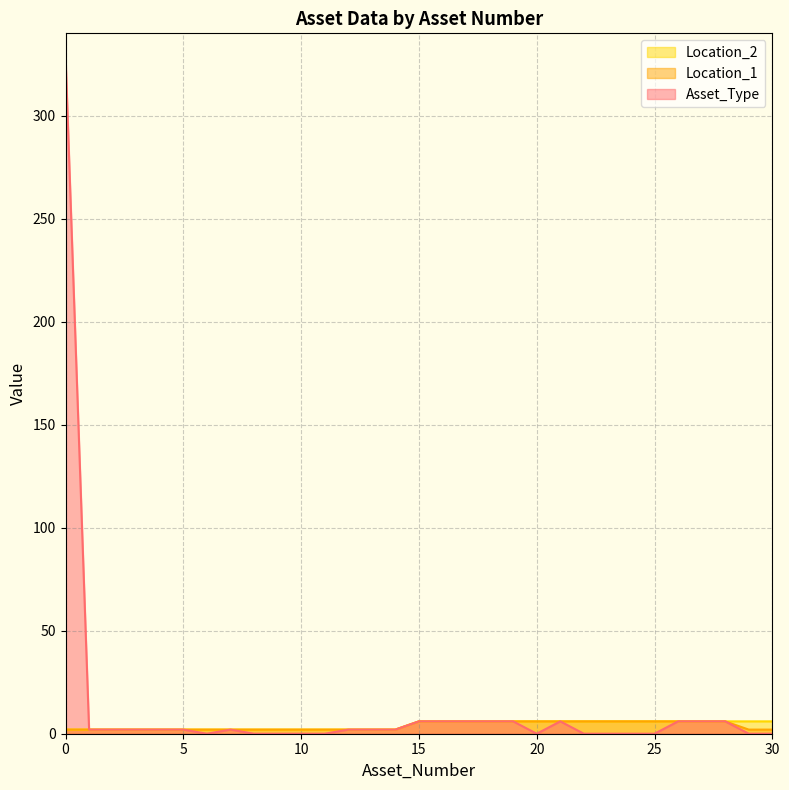

How many positive values does the Asset_Type series have?

19